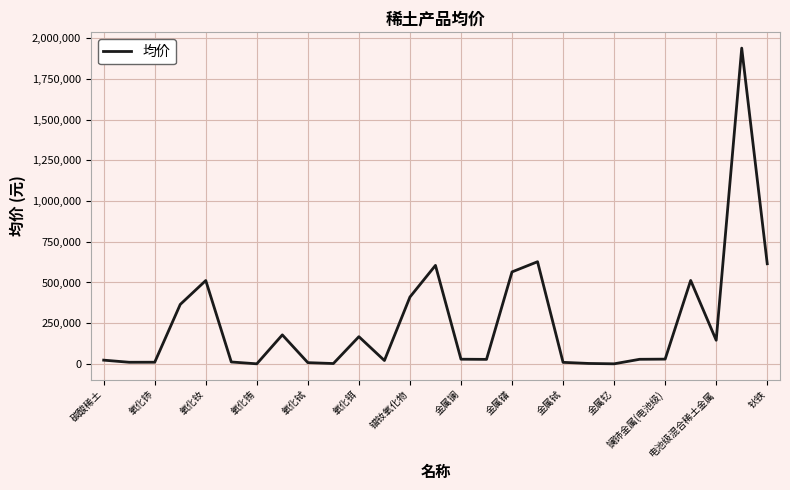

What is the maximum value shown in the chart?

1940000